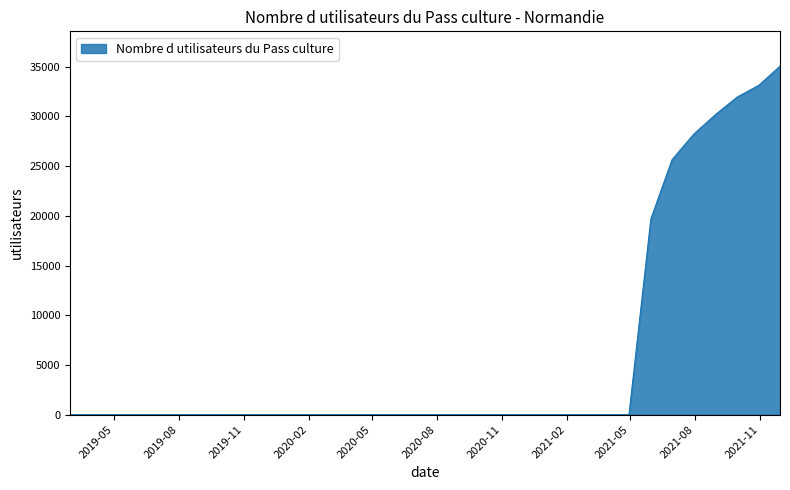

What is the difference between the maximum and minimum values?

35057